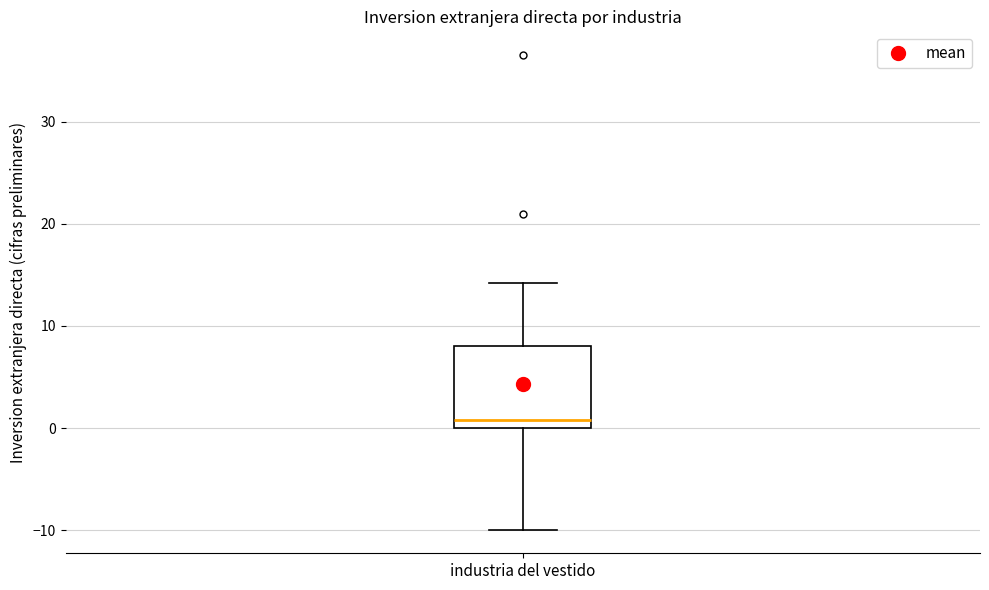

Transcribe this box plot: give where the median line is, the range the box spans, and where the two whiskers end, as read against the y-axis. The values are not printed on the chart, so give them approximately, as read against the axis.

median 1, box 0 to 8, whiskers -10 to 14